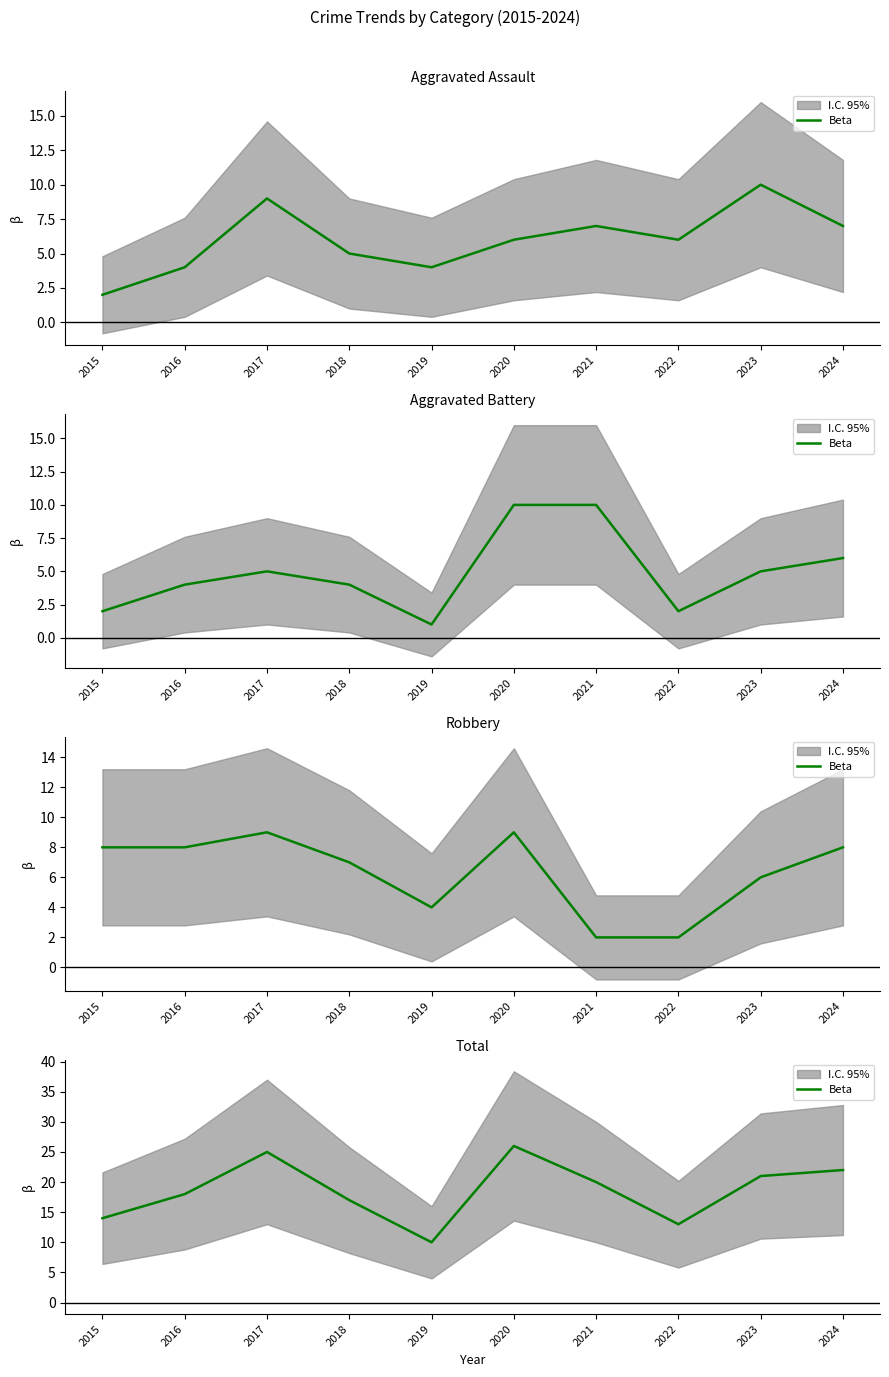

What is the average value?

19